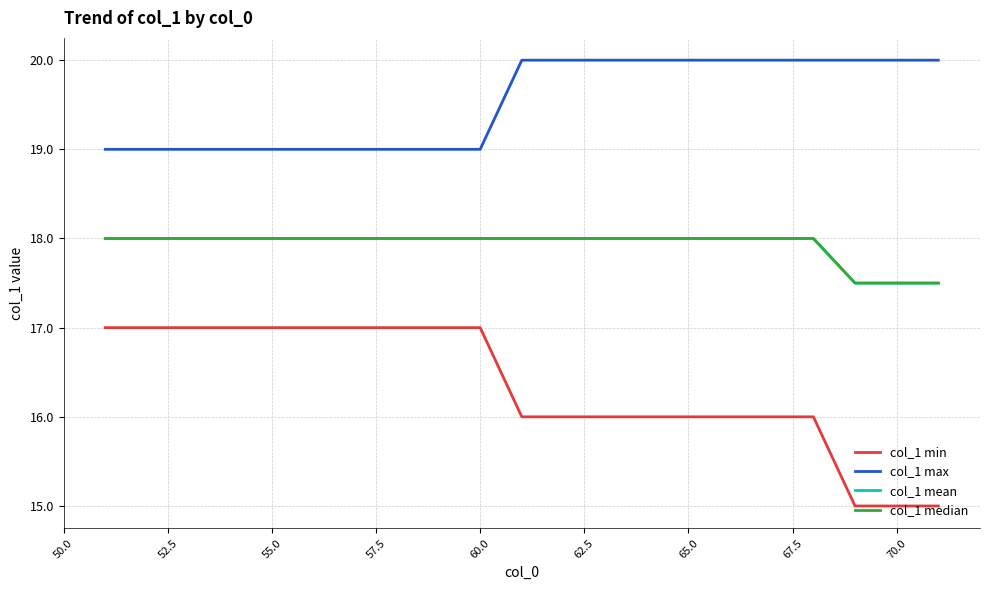

Is this an area chart (filled region under the line)?

No